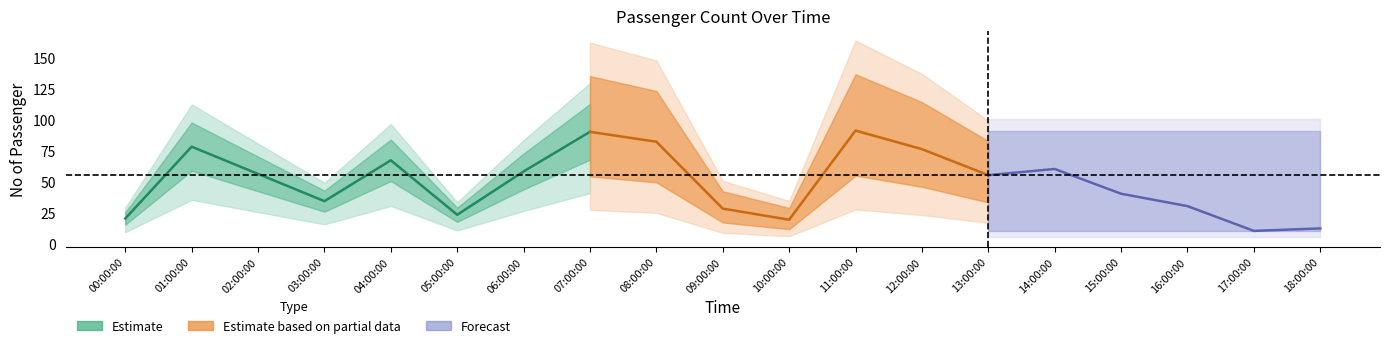

At which category does the chart reach its minimum across all series?

17:00:00